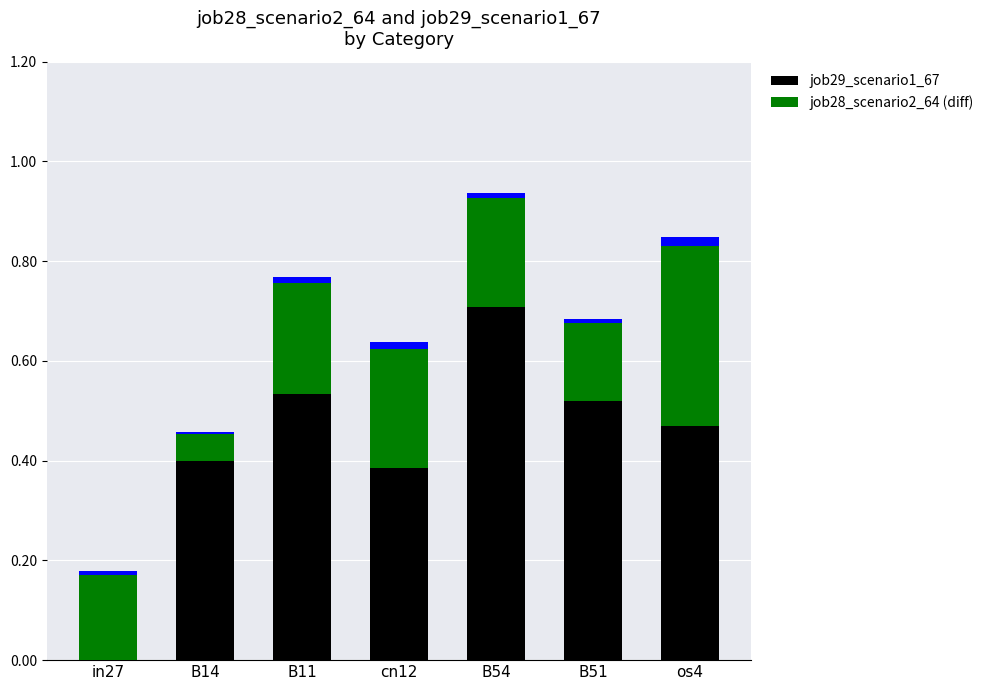

At how many categories does at least one series exceed 0?

7